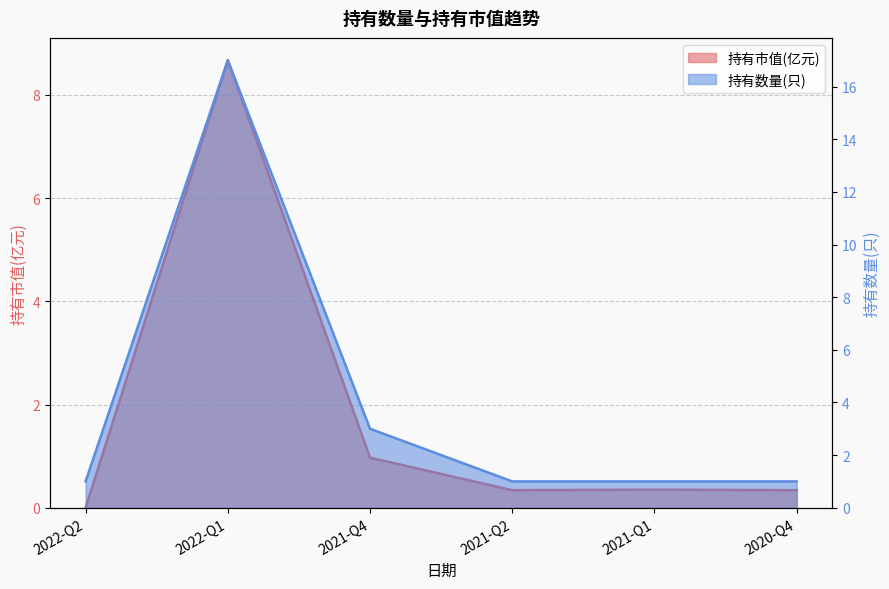

At which category is the sum across all series the highest?

2022-Q1